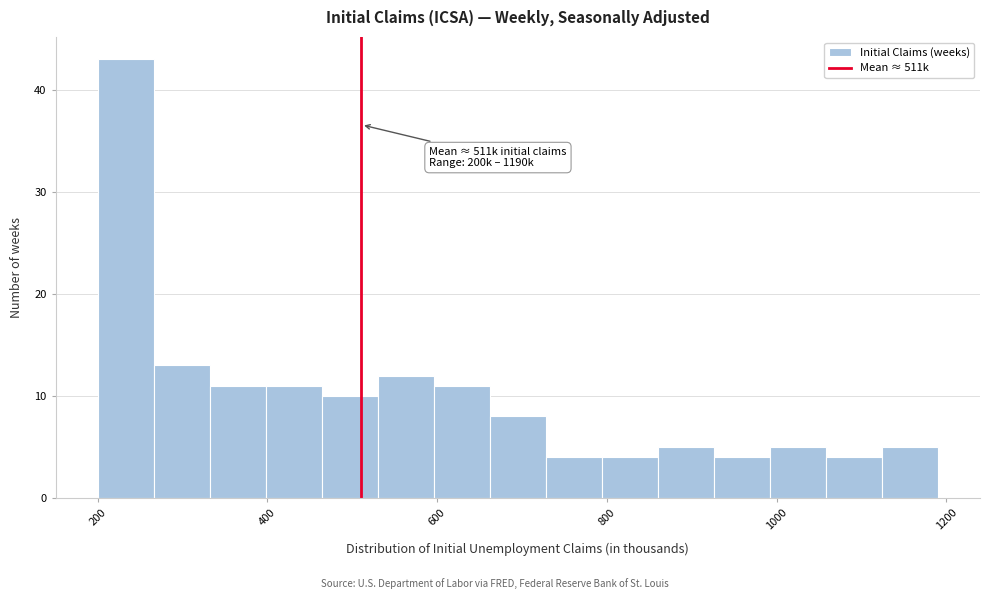

Around what value on the x-axis is the tallest bar? Give the approximate position of its centre, as read against the axis.

240